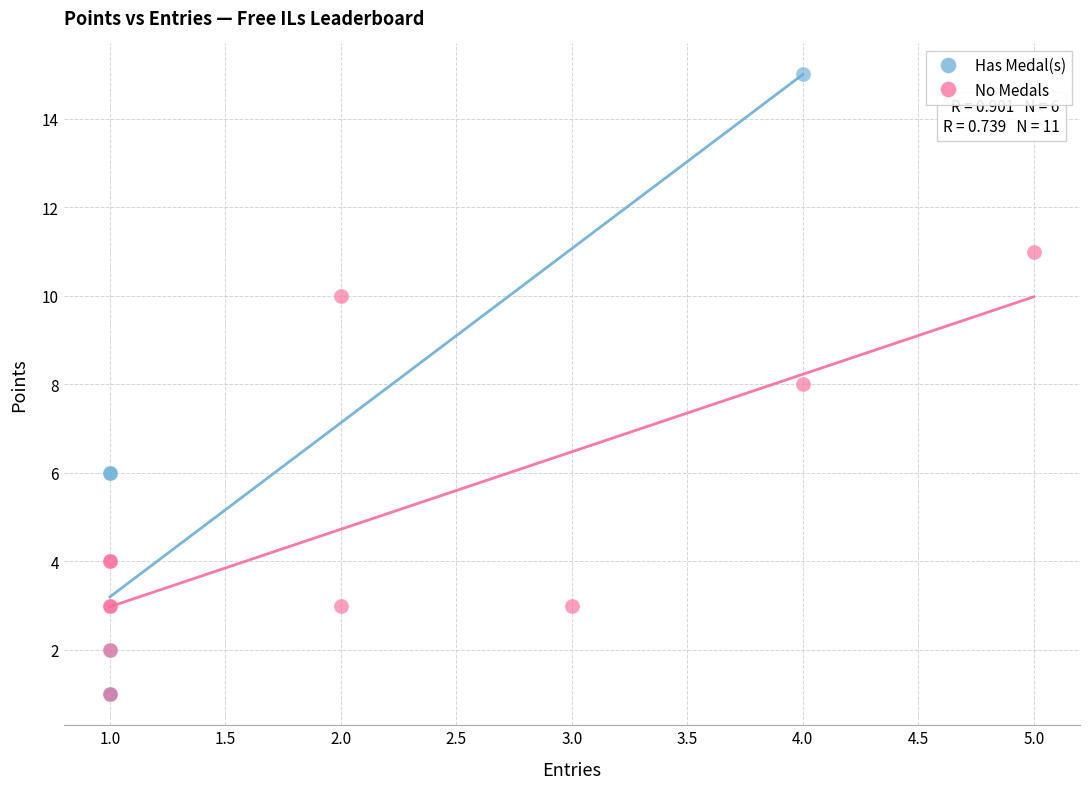

Which series contains the highest Y value?

Has Medal(s)